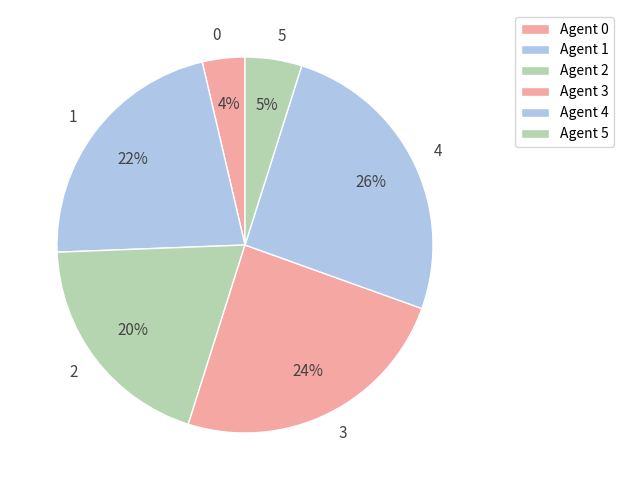

Is the sum of 1 and 3 greater than half?

No